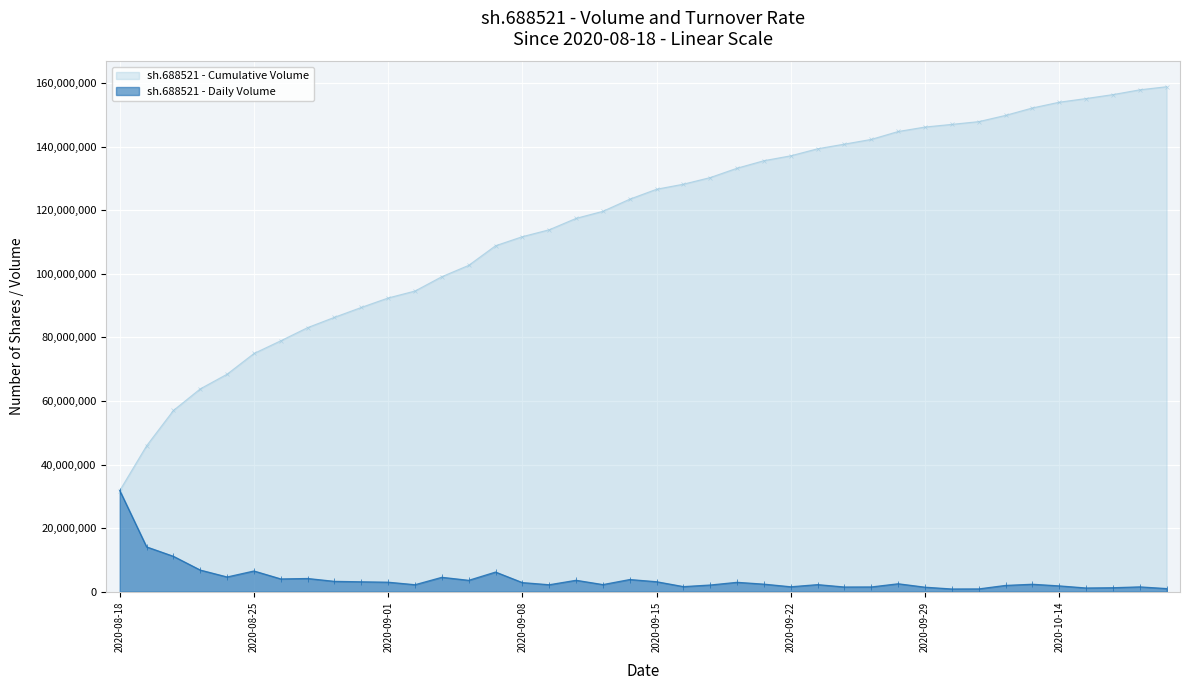

List the series in order of their overall mean, highest first.

sh.688521 - Cumulative Volume, sh.688521 - Daily Volume